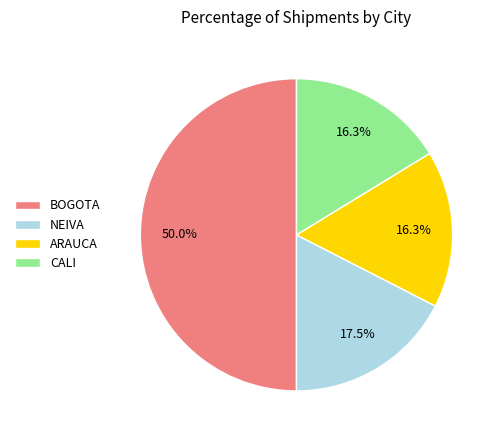

What portion of the pie excludes ARAUCA?

83.7%